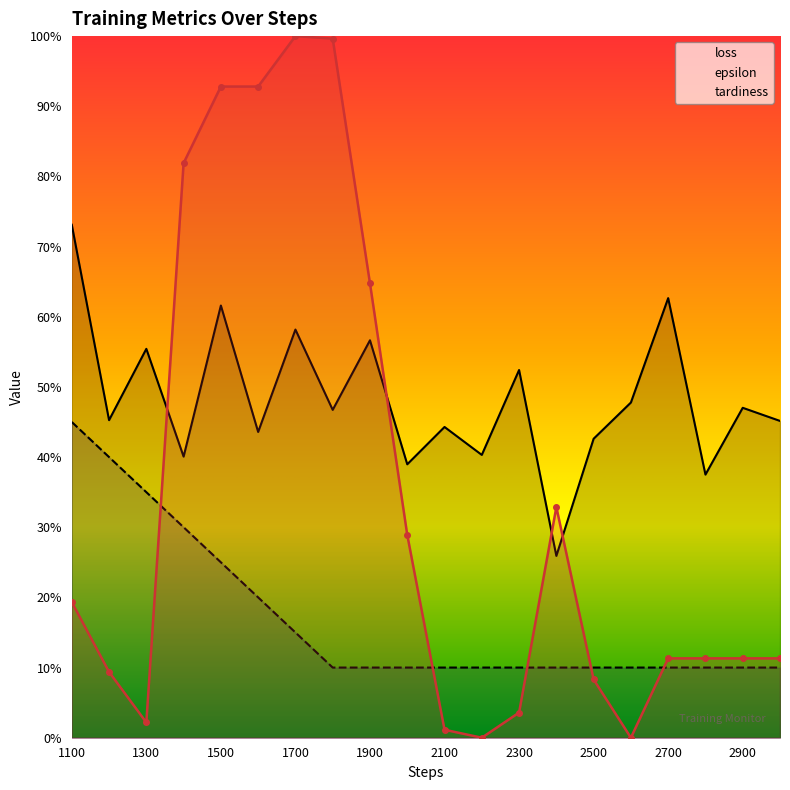

At 2200, list the series in order from smallest to largest.

tardiness_norm, epsilon, loss